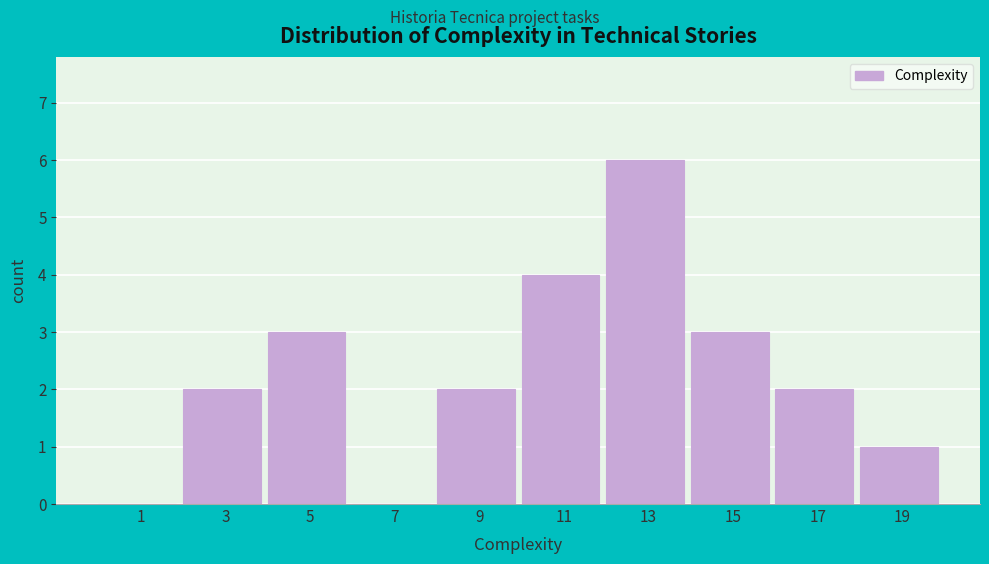

Reading left to right, list every bar in this chart as the range it spans on the x-axis followed by its height. The values are not printed on the chart, so give them approximately, as read against the axis.

0 to 2: 0
2 to 4: 2
4 to 6: 3
6 to 8: 0
8 to 10: 2
10 to 12: 4
12 to 14: 6
14 to 16: 3
16 to 18: 2
18 to 20: 1